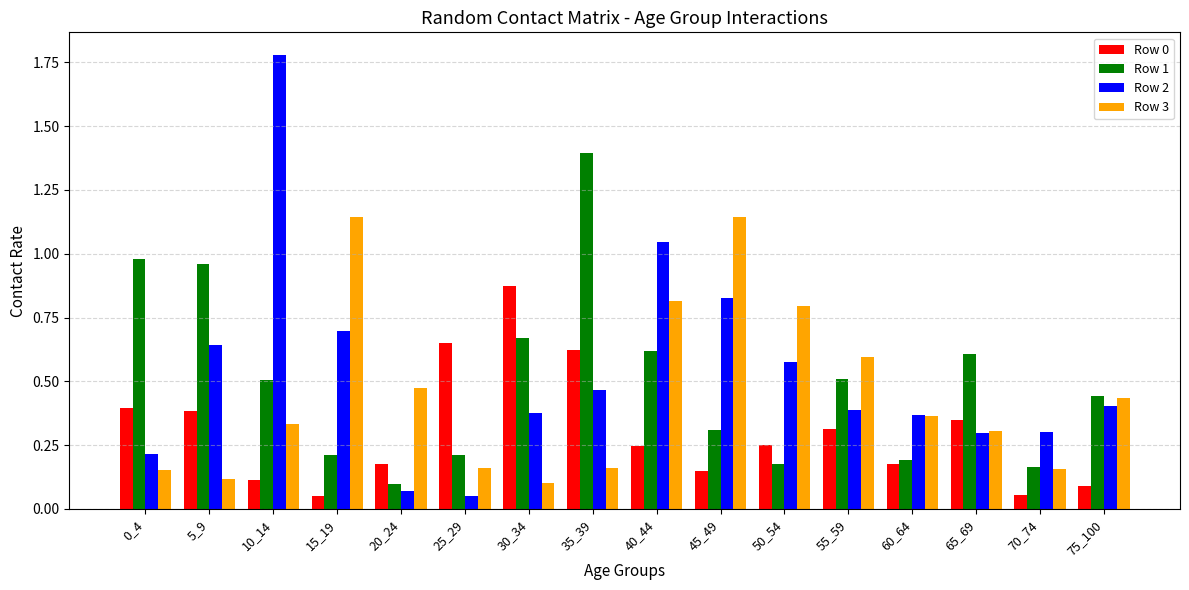

What is the sum of all Row 3 values?

7.3